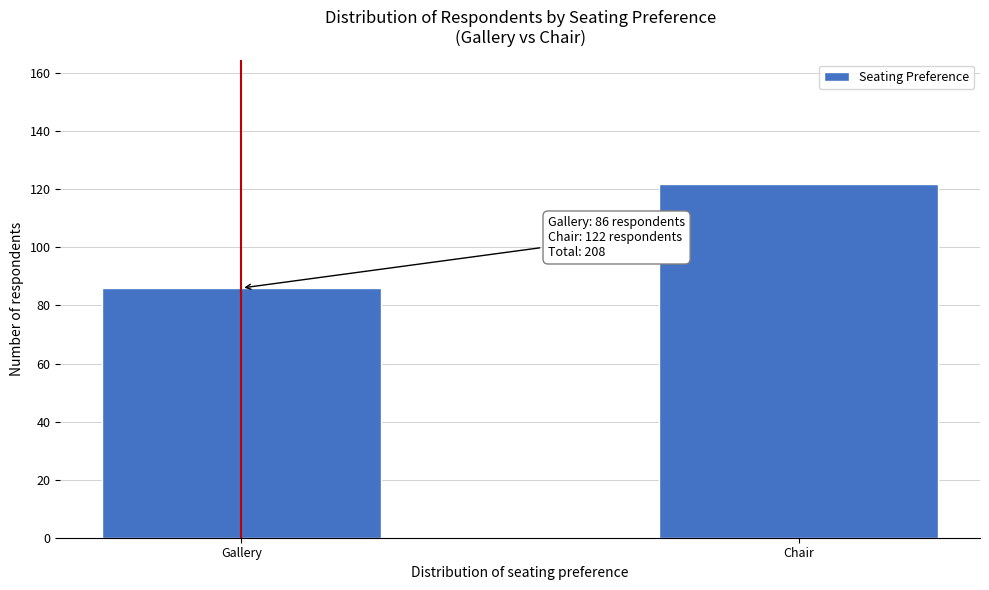

Reading left to right, what are all the values shown in this chart?

Gallery=86	Chair=122